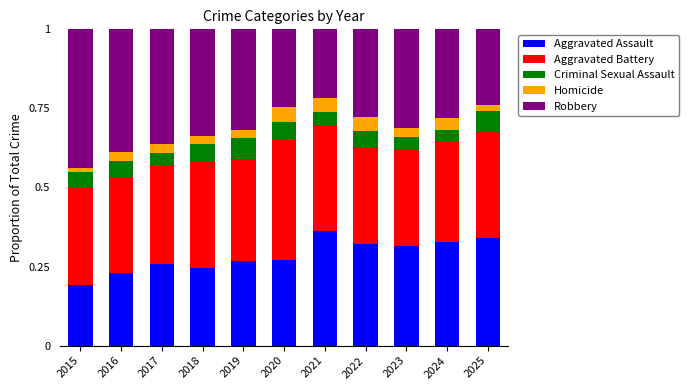

Is it true that Aggravated Assault equals 0.6 at 2021?

False